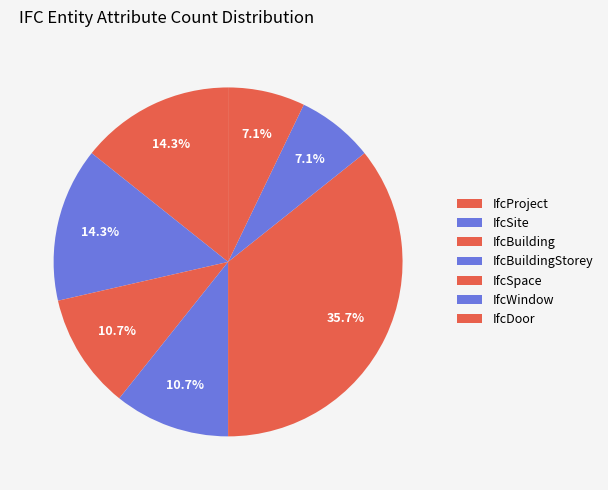

To the nearest percent, what percentage of the pie is IfcSpace?

36%